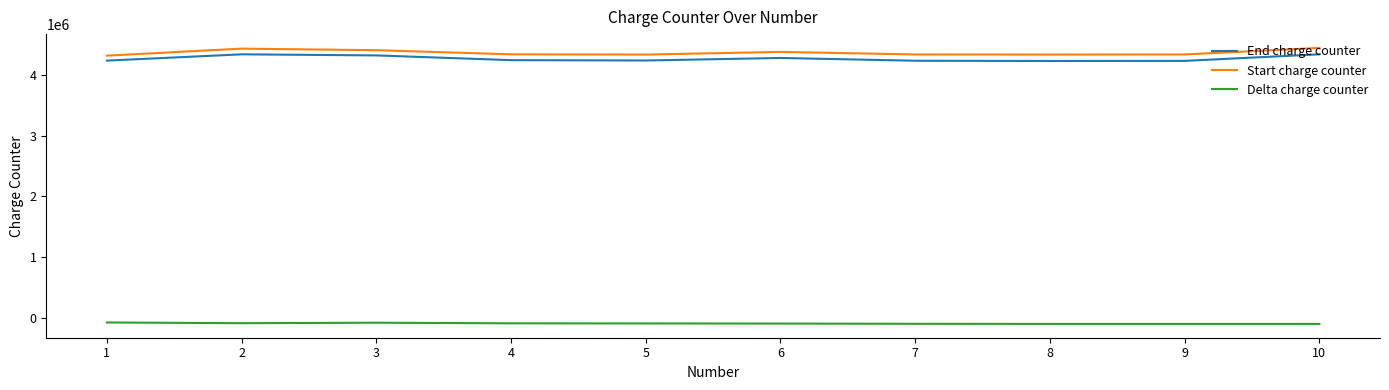

What is the total value across all series at 9?

8480000